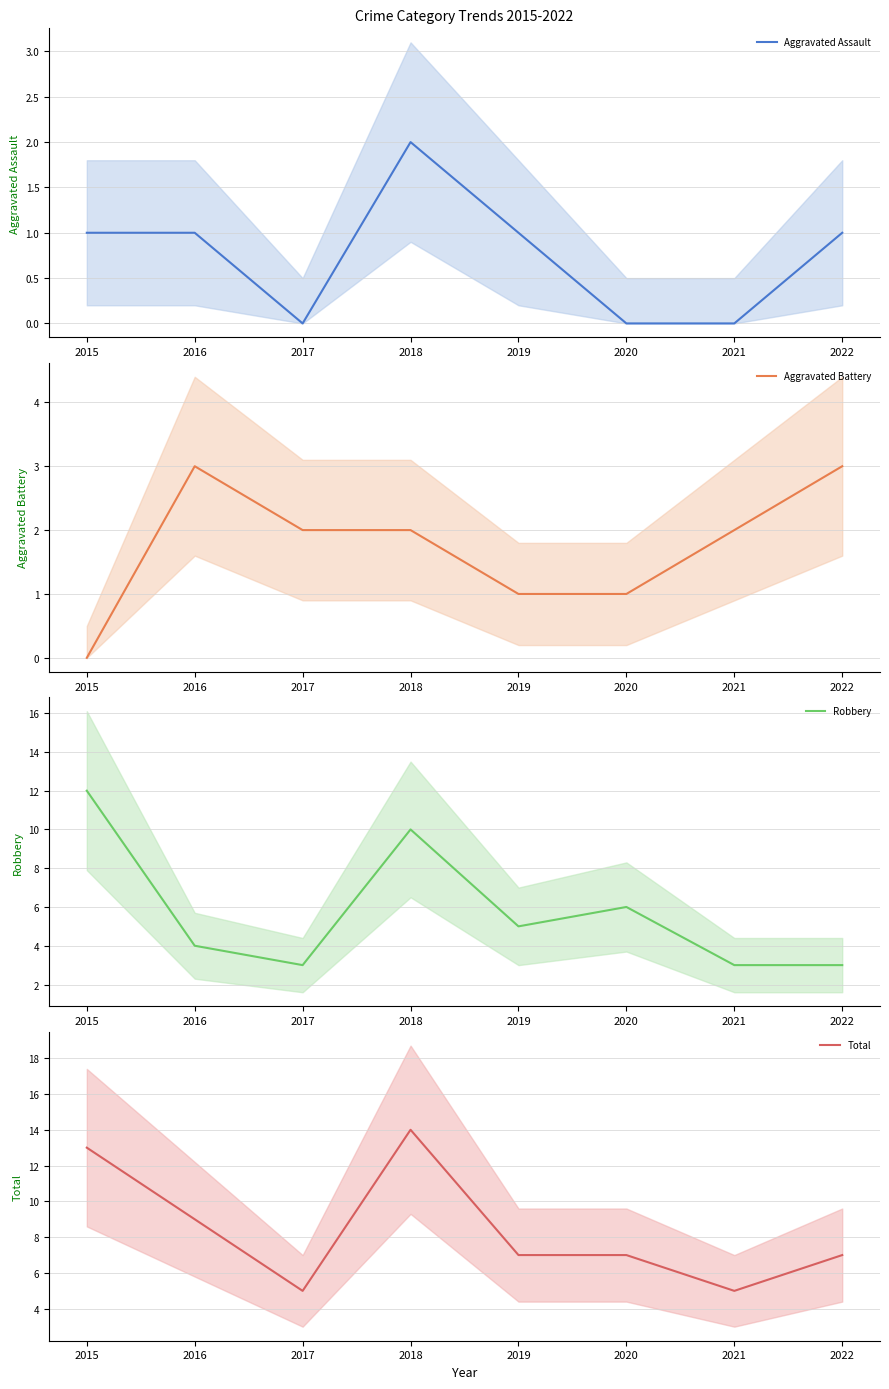

In Robbery, how many points are lower than both neighbors (excluding endpoints)?

2